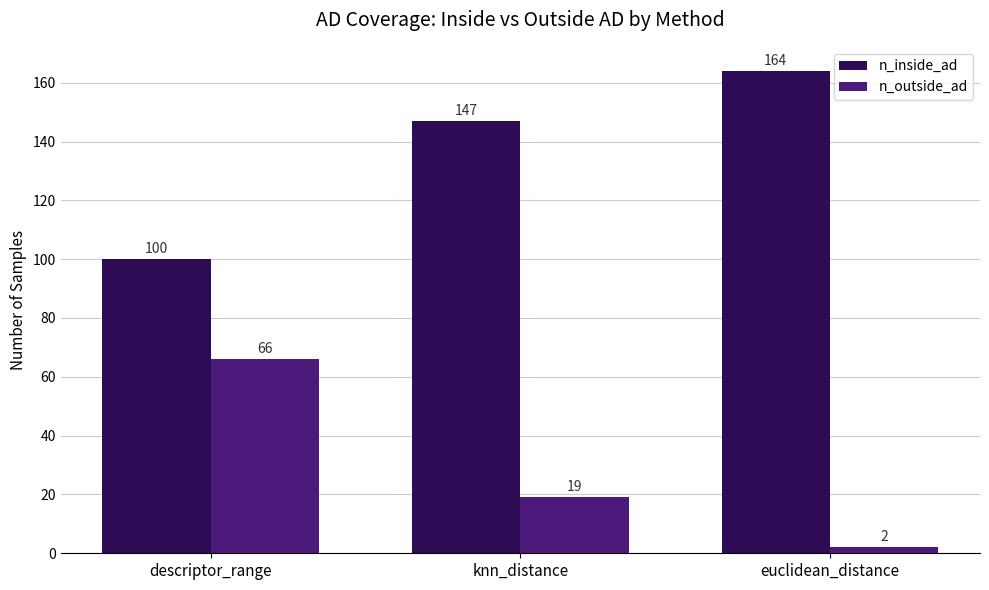

What is the label of the 2nd bar from the right?

knn_distance